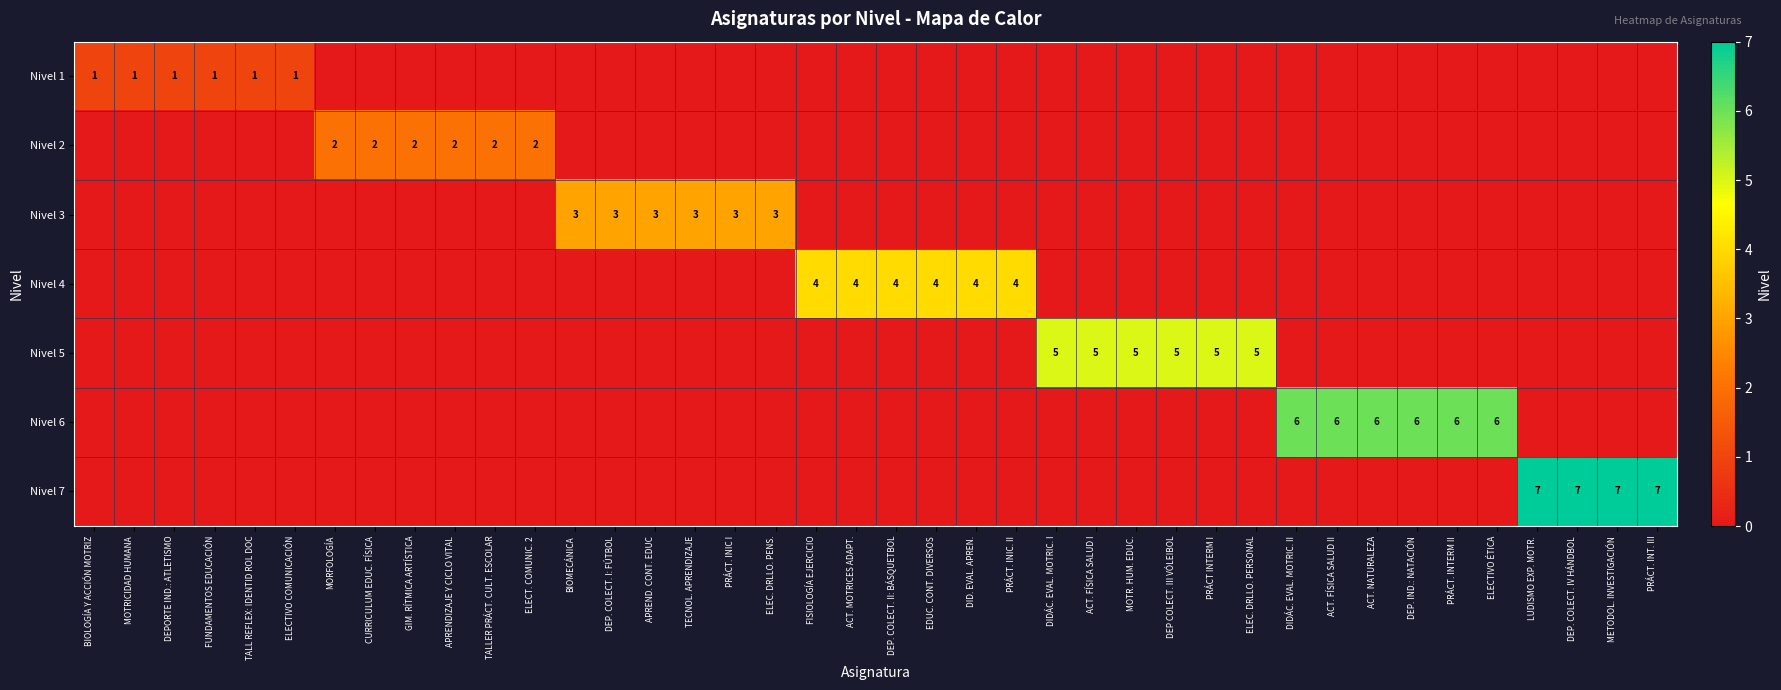

The Nivel 4 series shows 4 at EDUC. CONT. DIVERSOS. True or false?

True